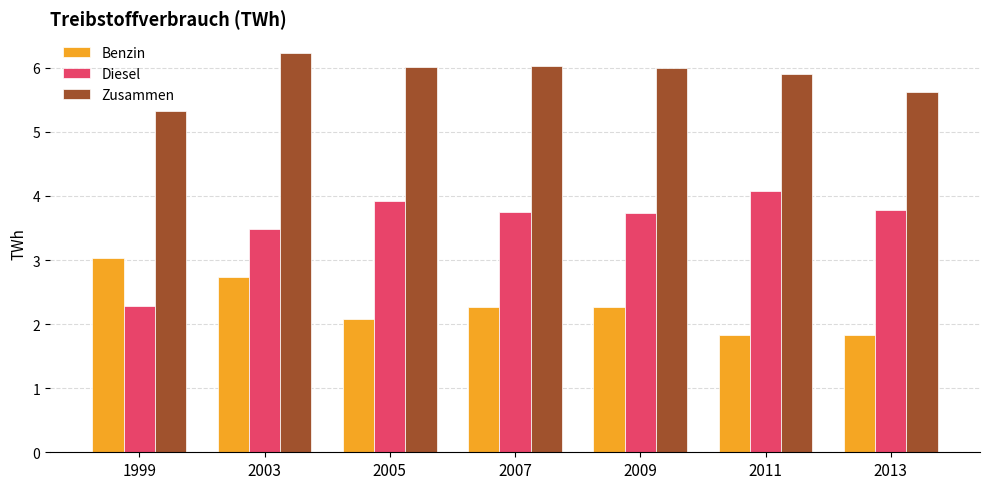

What is the difference between the maximum and minimum values in the Diesel series?

1.8